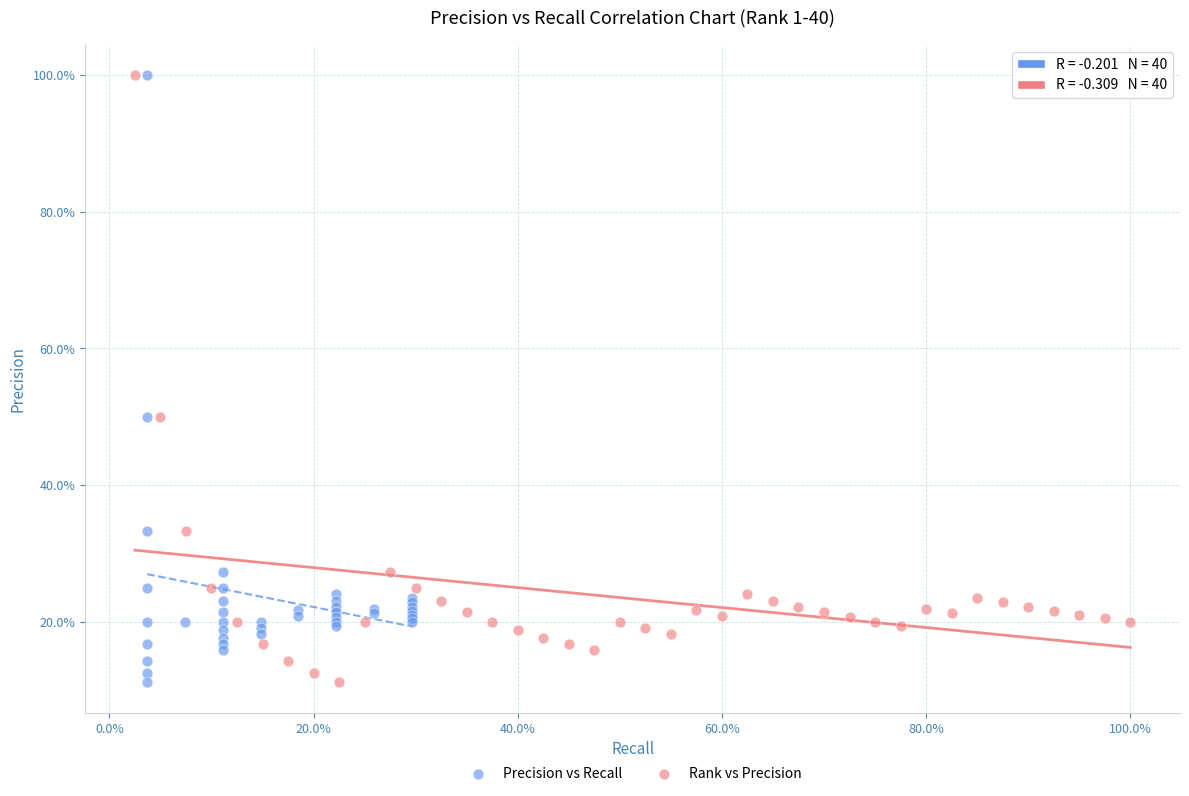

What are all the series names shown in the legend?

Precision vs Recall, Rank vs Precision